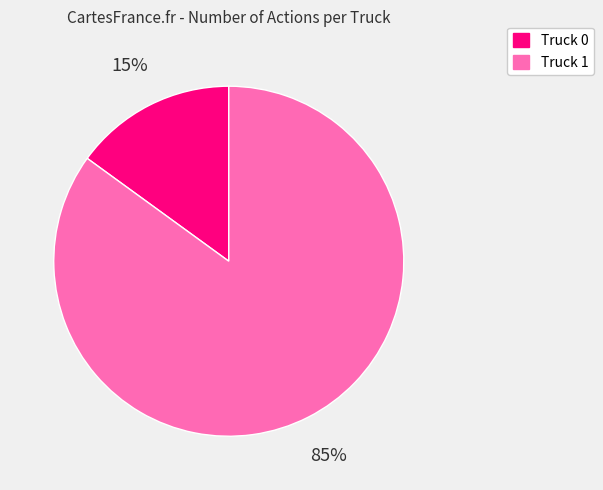

Which slice is the largest?

Truck 1